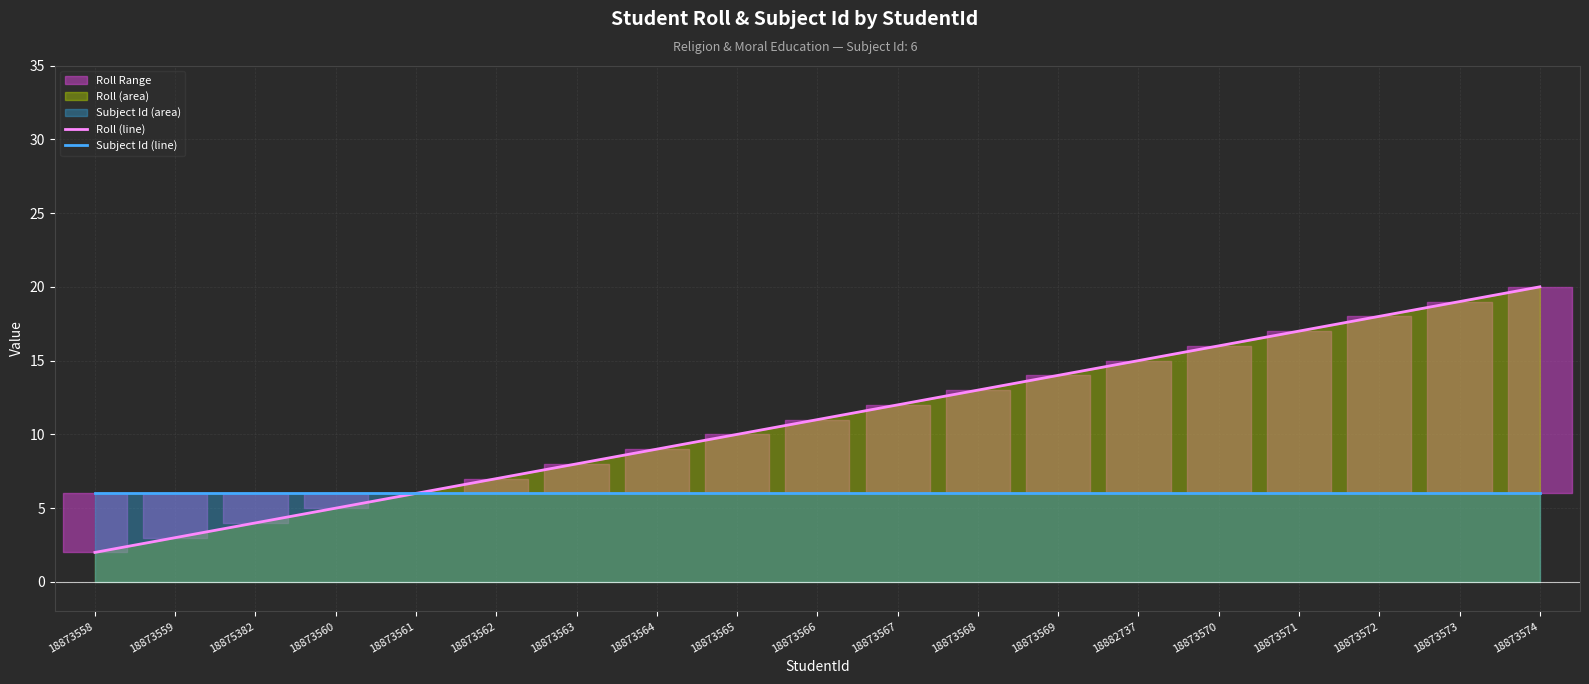

True or false: Subject Id (line) and Roll (line) cross at least once.

False